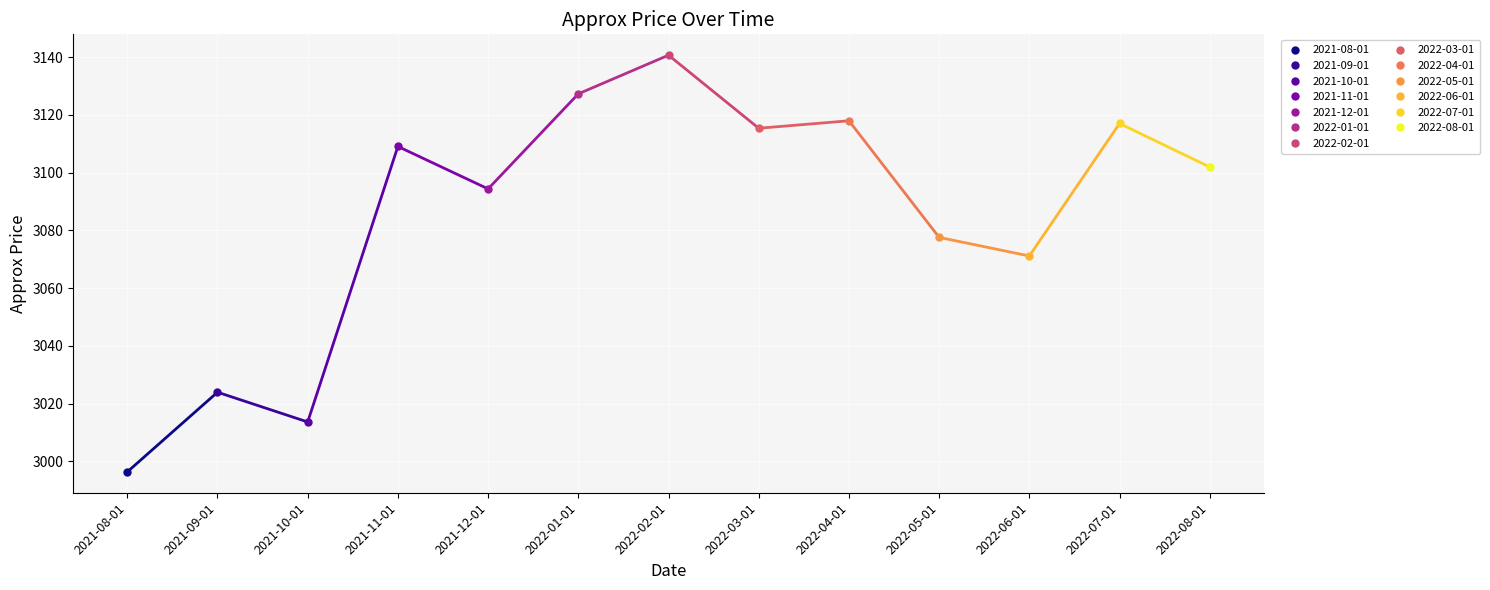

Is this an area chart (filled region under the line)?

No